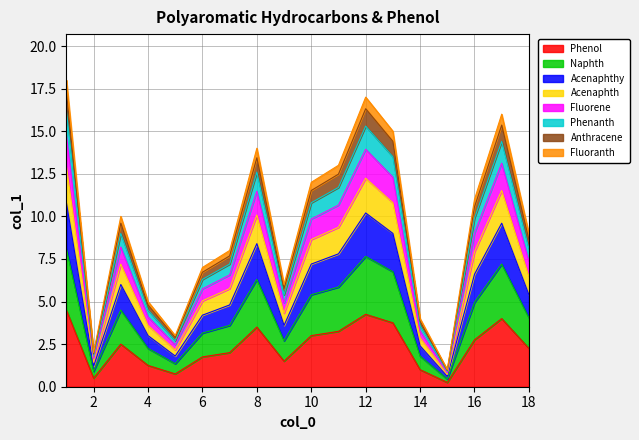

What is the change in value from 11 to 13?

+2